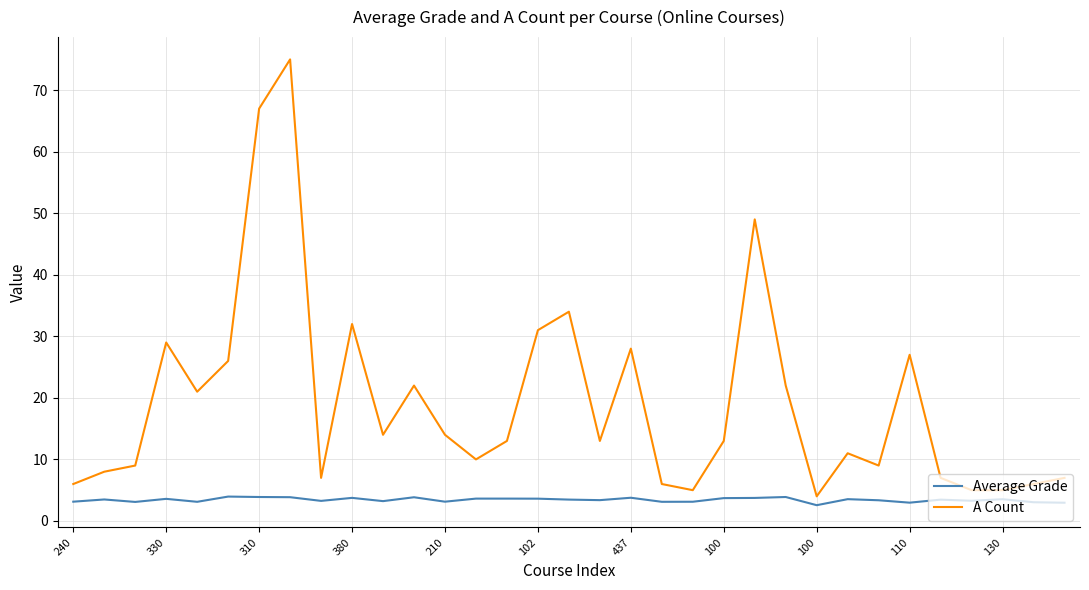

Which series has the widest spread of values?

A Count